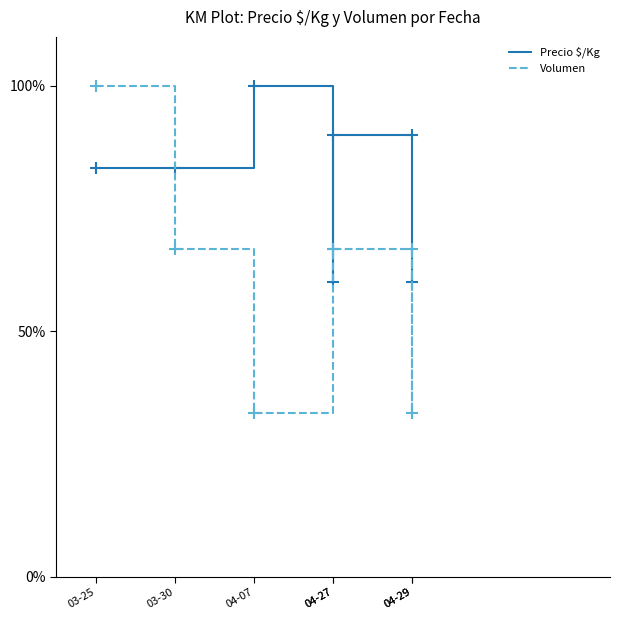

Reading left to right, what are all the values shown in this chart?

Precio $/Kg: 83.3	83.3	100.0	60.0	90.0	90.0	60.0
Volumen: 100.0	66.7	33.3	66.7	66.7	33.3	66.7